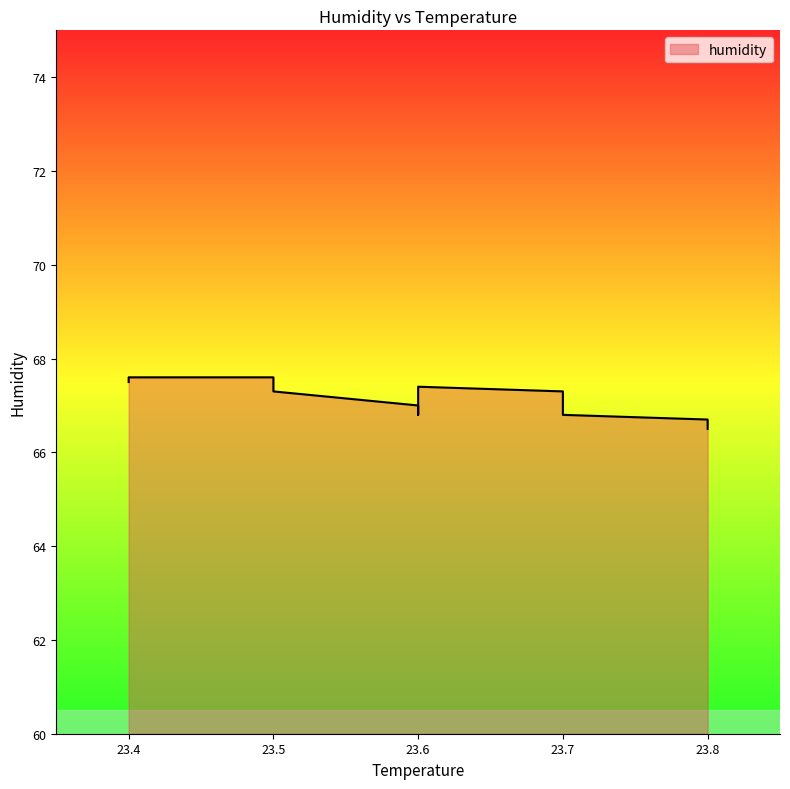

Which has a higher value, 23.4 or 23.7?

23.4